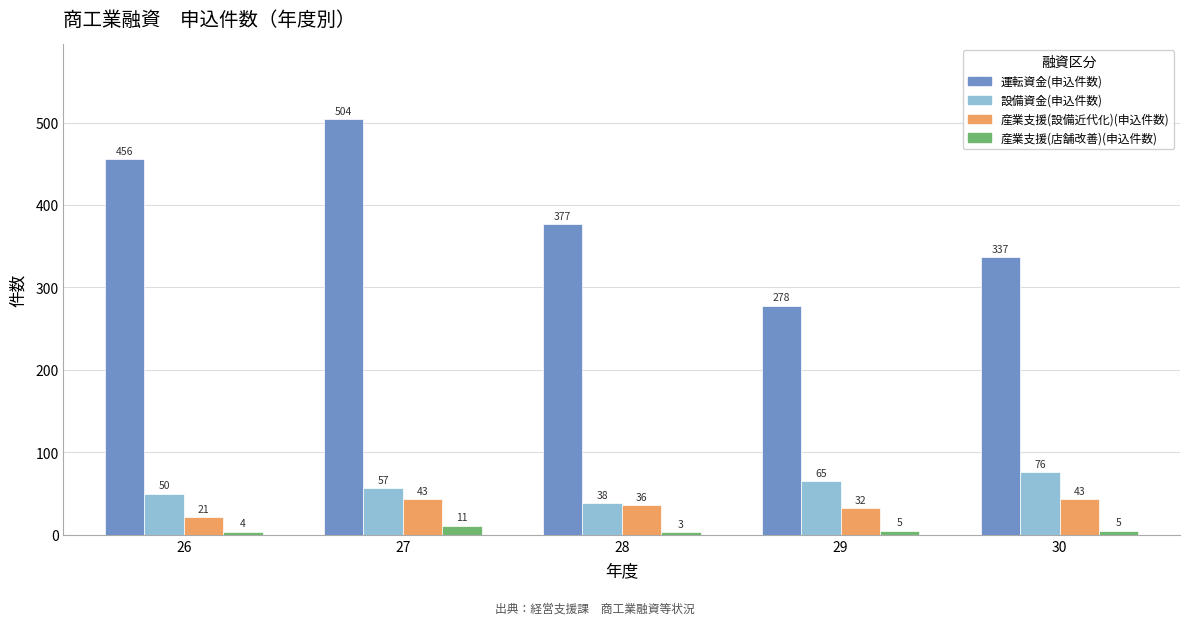

At 27, list the series in order from largest to smallest.

運転資金(申込件数), 設備資金(申込件数), 産業支援(設備近代化)(申込件数), 産業支援(店舗改善)(申込件数)